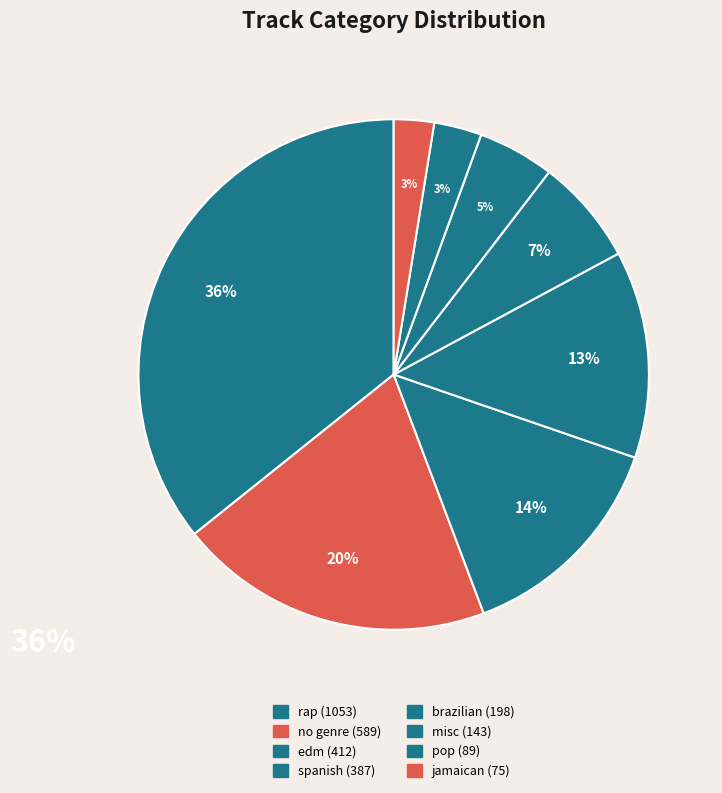

What portion of the pie excludes misc?

95.1%